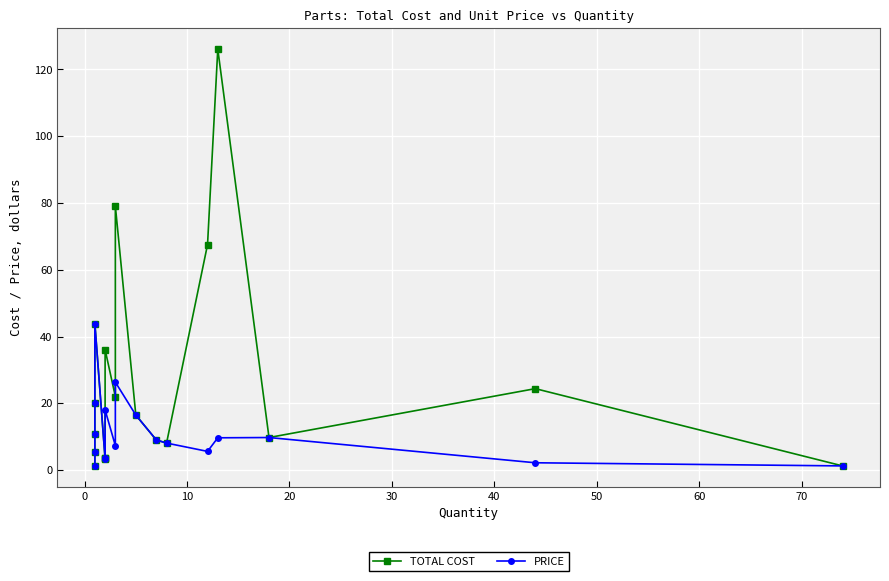

List the series in order of their overall mean, lowest first.

PRICE, TOTAL COST